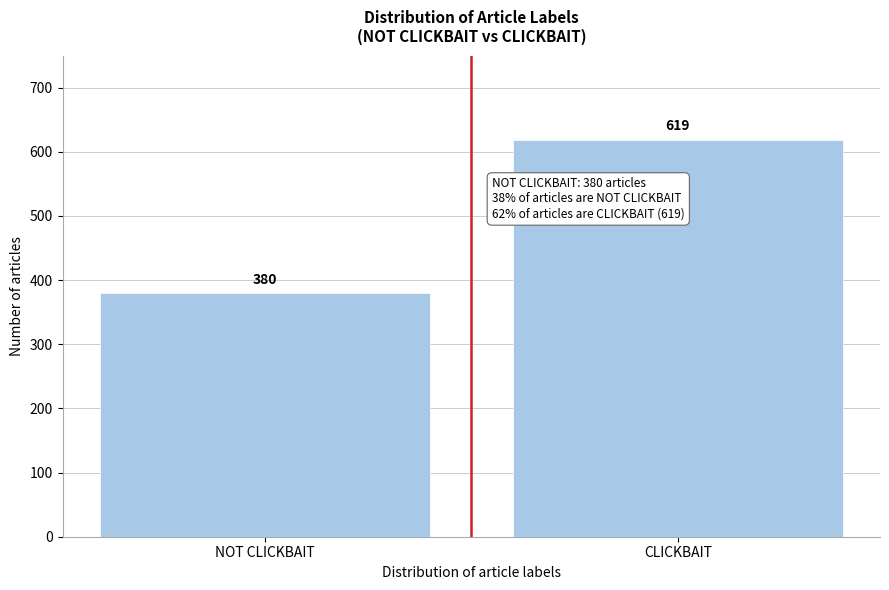

Reading left to right, what are all the values shown in this chart?

380	619